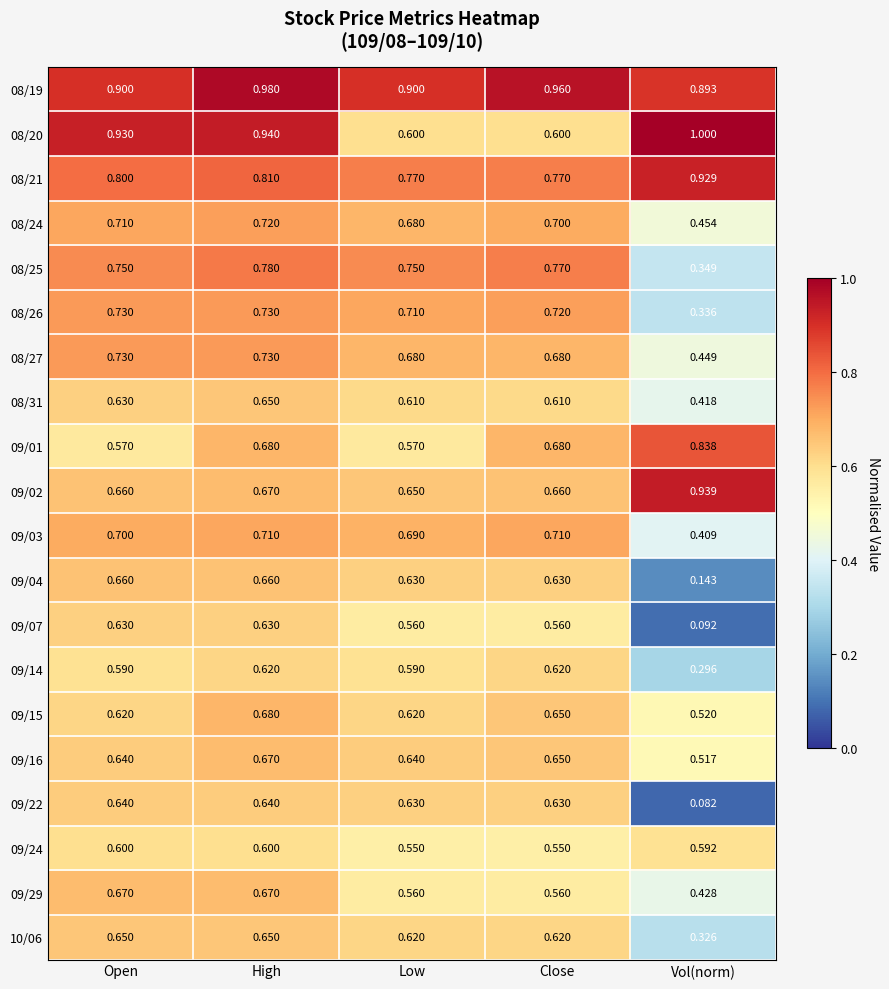

Count the number of categories in the chart.

5